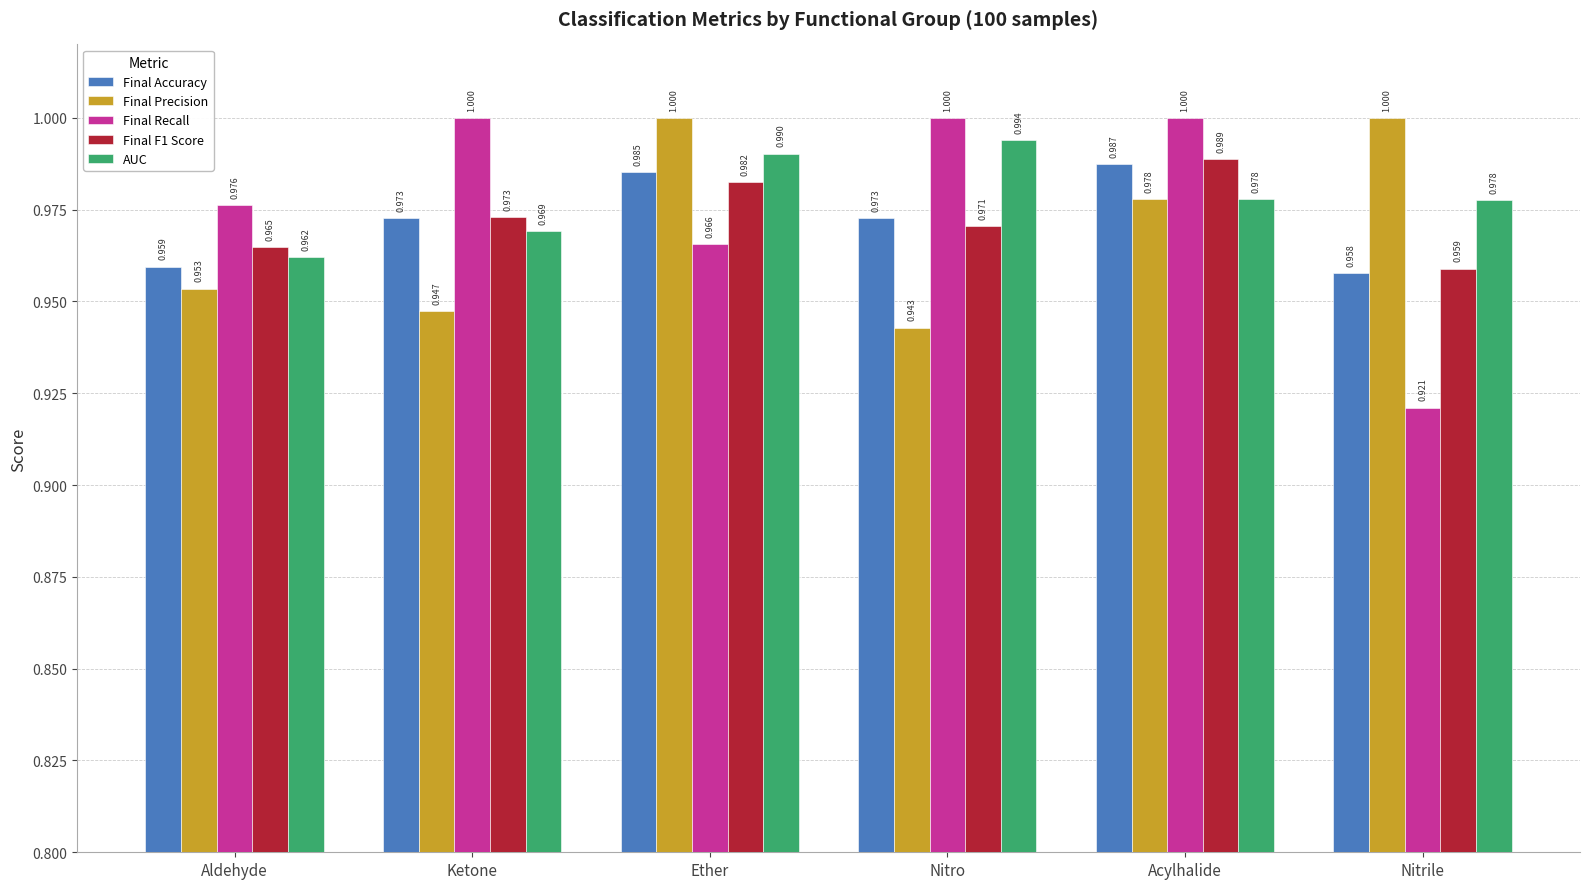

List the labels in order of Final F1 Score value, smallest first.

Nitrile, Aldehyde, Nitro, Ketone, Ether, Acylhalide